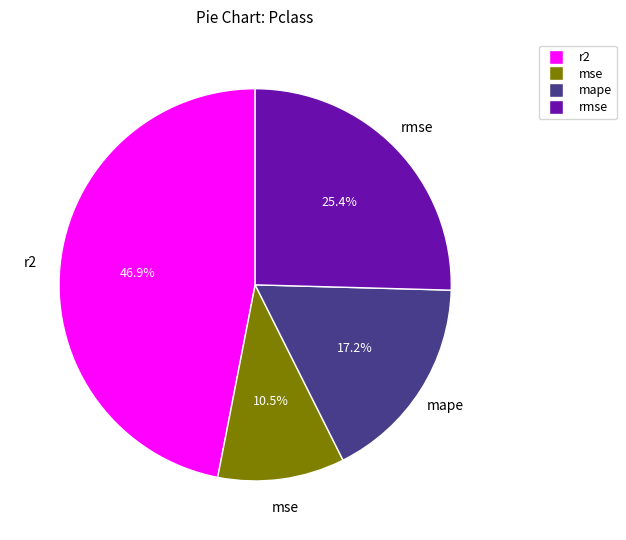

Is there any slice that represents more than half of the pie?

No